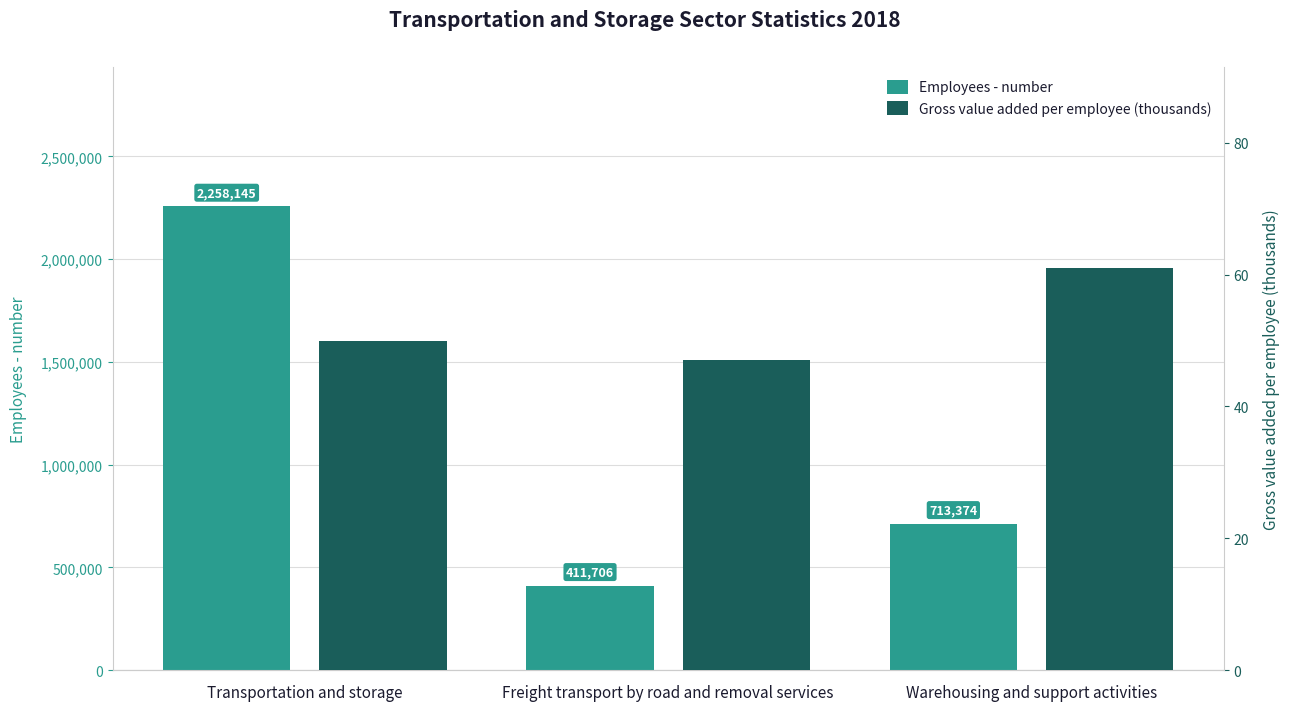

The Employees - number series shows 479096 at Warehousing and support activities. True or false?

False